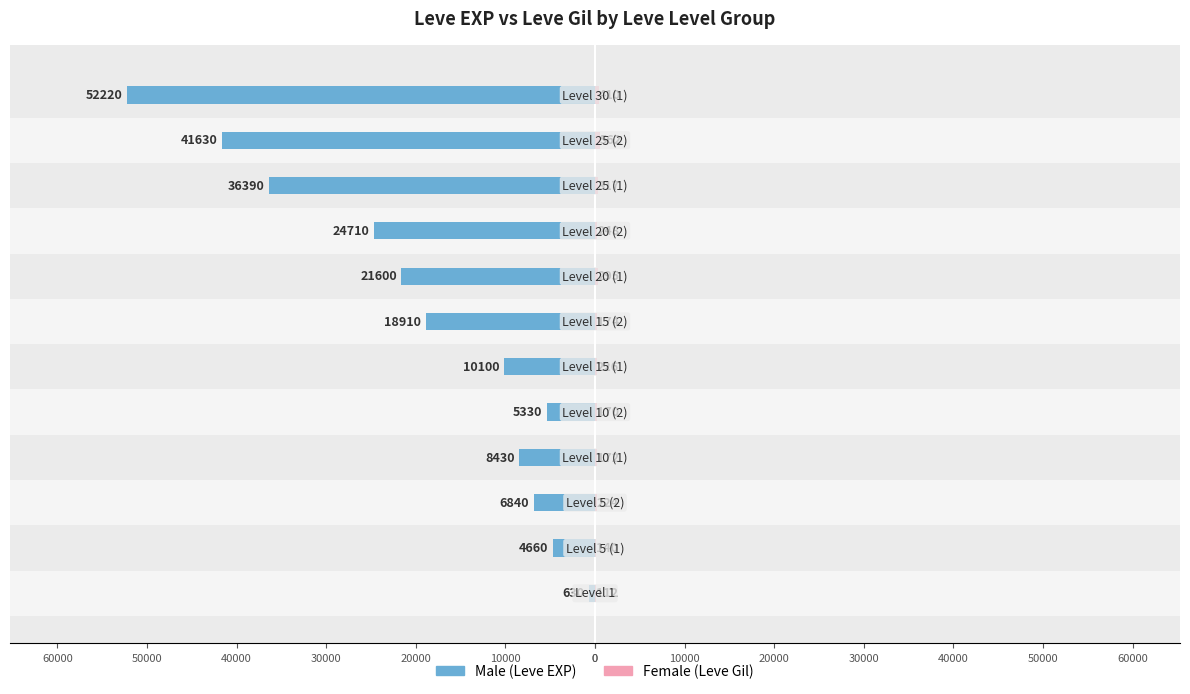

What is the minimum value for Female?

112